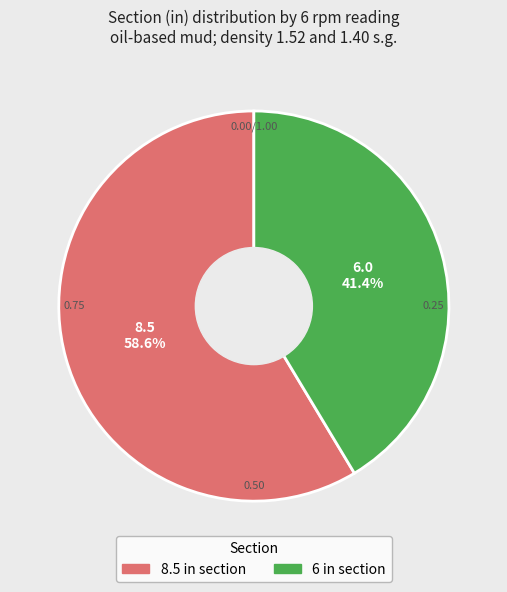

How much of the chart is everything except 6 in section?

58.6%